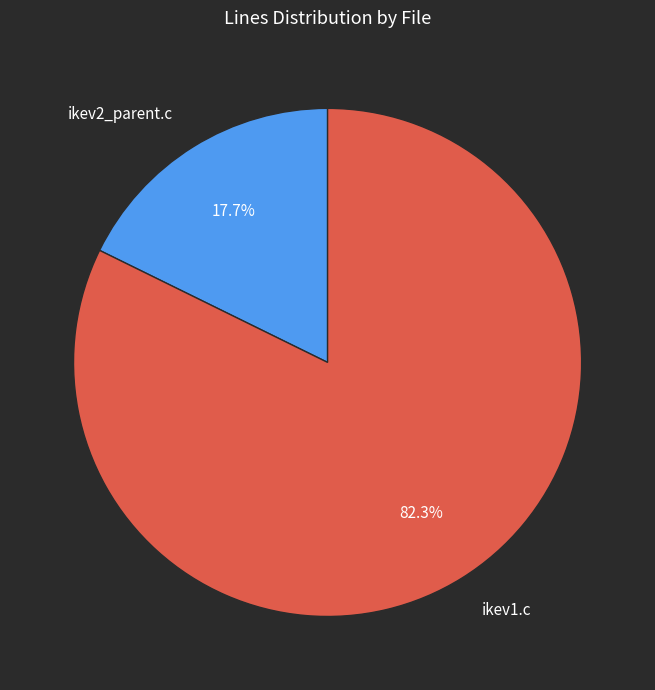

To the nearest percent, what is the combined percentage of ikev1.c and ikev2_parent.c?

100%